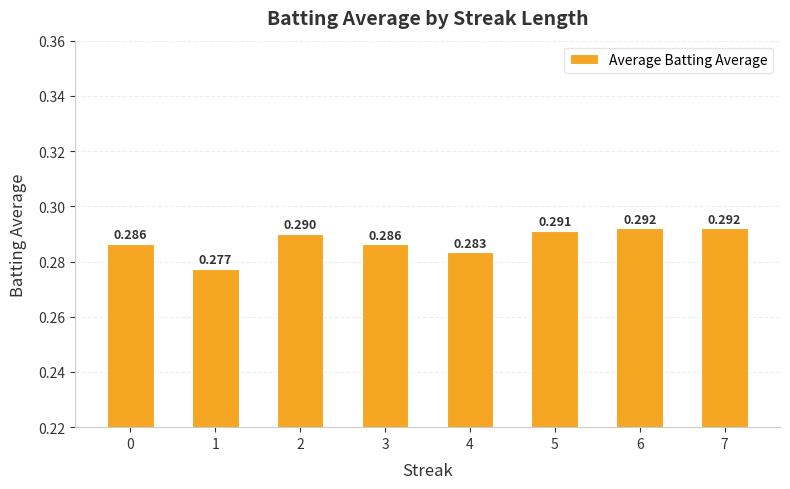

How many bars are there in total?

8